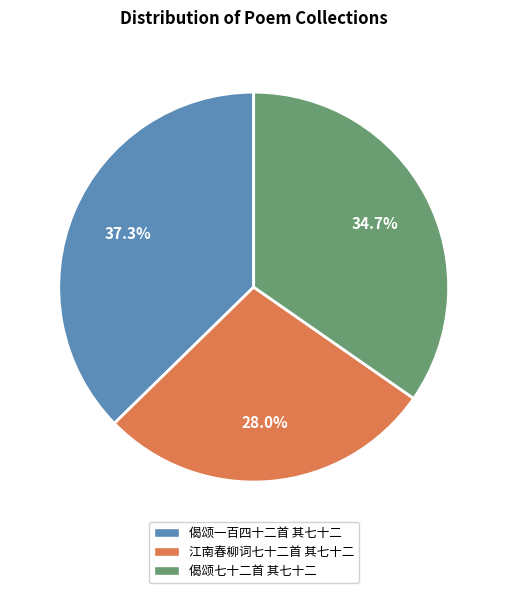

How many segments does this pie chart have?

3